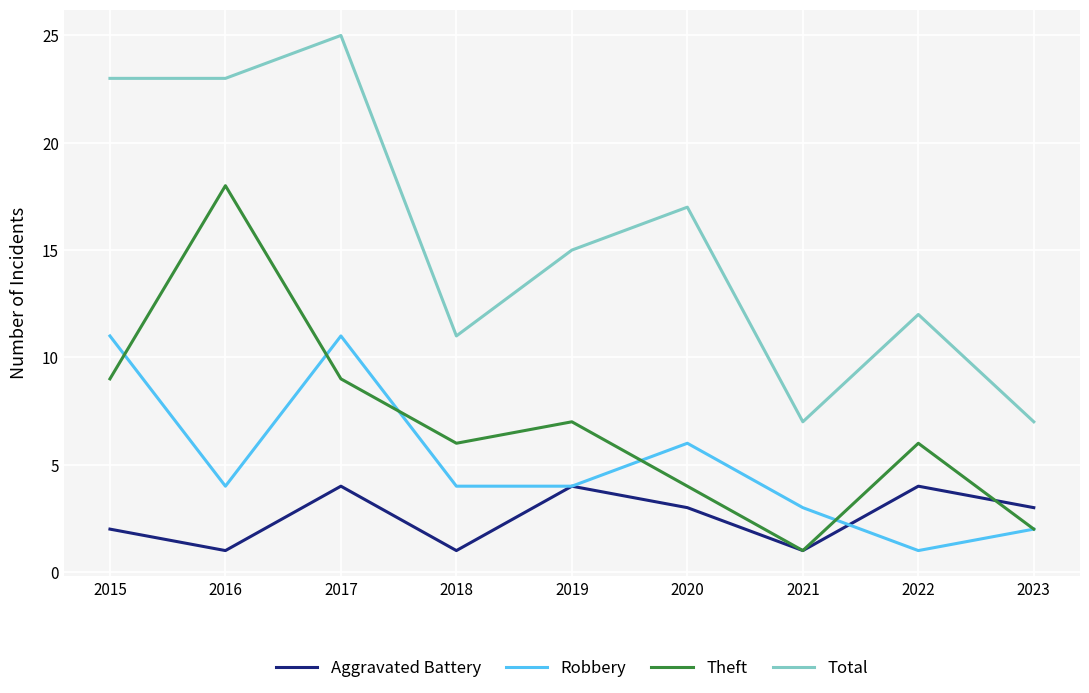

Reading left to right, extract all data points from this chart.

Aggravated Battery: 2015=2	2016=1	2017=4	2018=1	2019=4	2020=3	2021=1	2022=4	2023=3
Robbery: 2015=11	2016=4	2017=11	2018=4	2019=4	2020=6	2021=3	2022=1	2023=2
Theft: 2015=9	2016=18	2017=9	2018=6	2019=7	2020=4	2021=1	2022=6	2023=2
Total: 2015=23	2016=23	2017=25	2018=11	2019=15	2020=17	2021=7	2022=12	2023=7